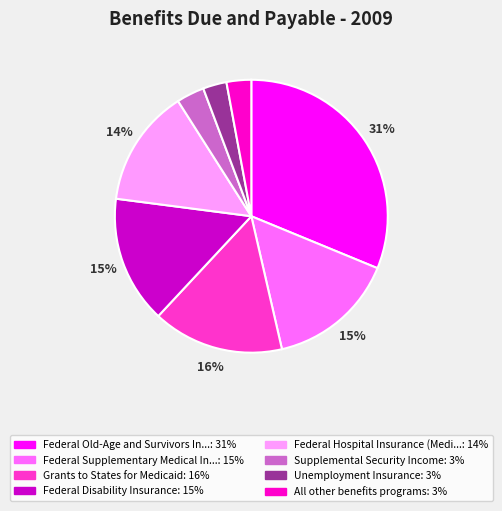

To the nearest percent, what is the average slice percentage?

12%